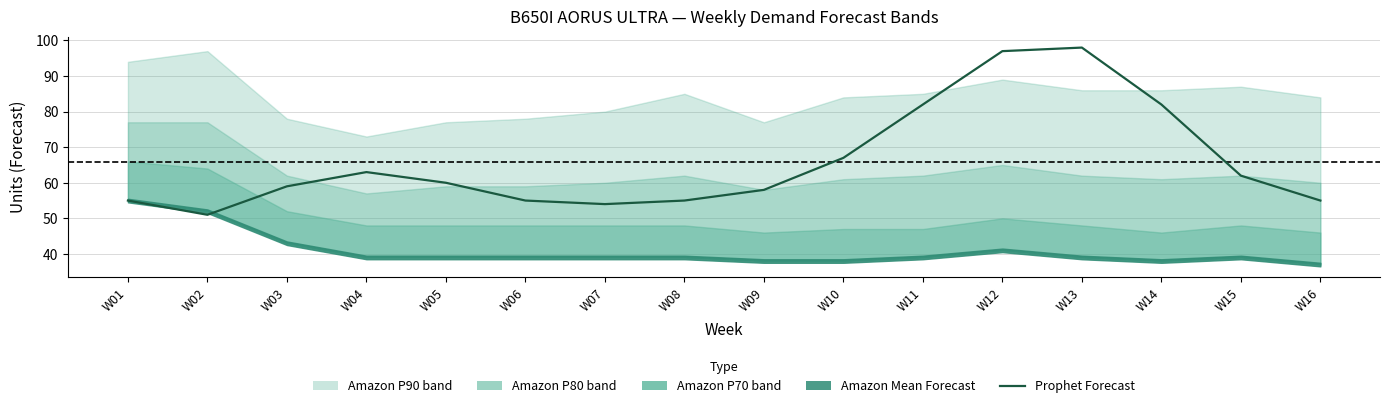

What is the sum of all values?

1053